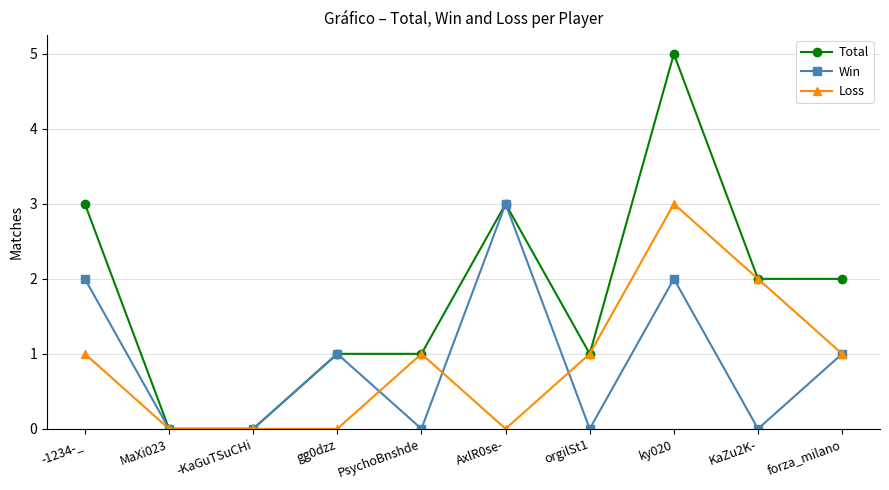

How many categories are shown in the chart?

10